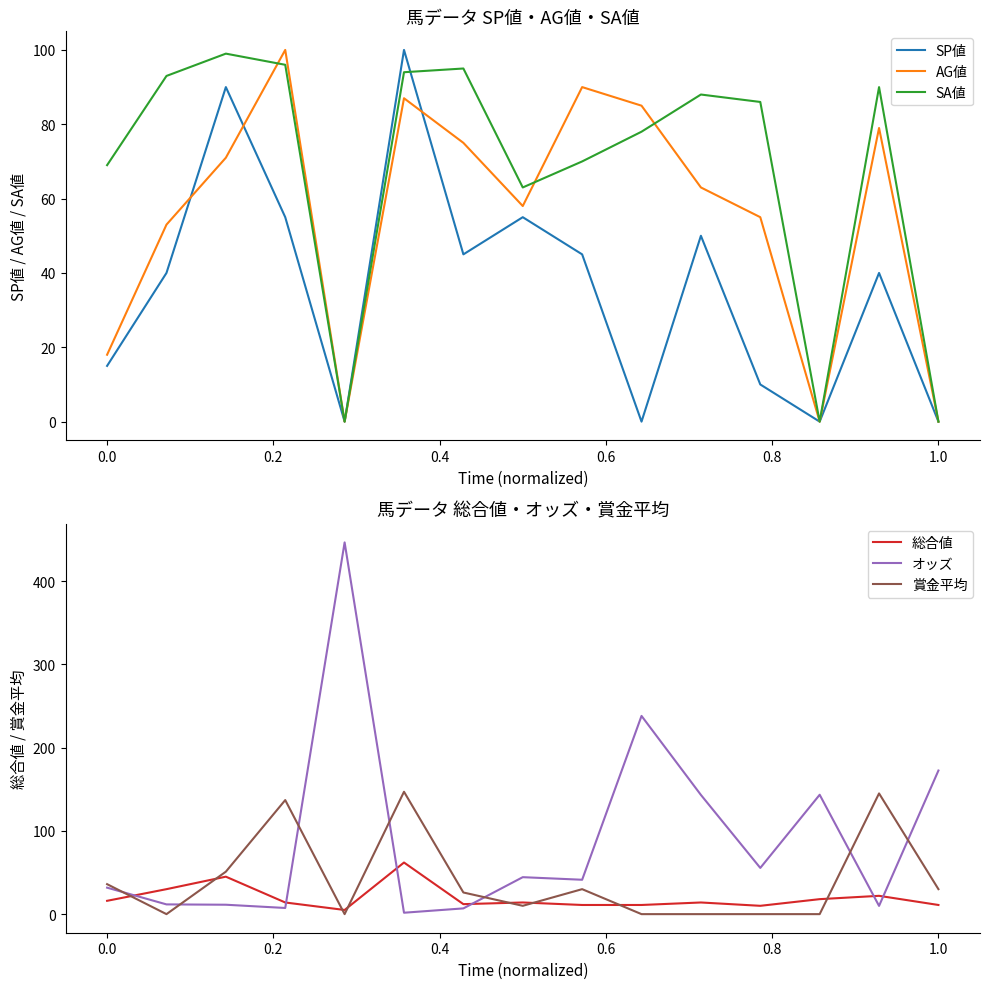

How many lines are shown in the chart?

6